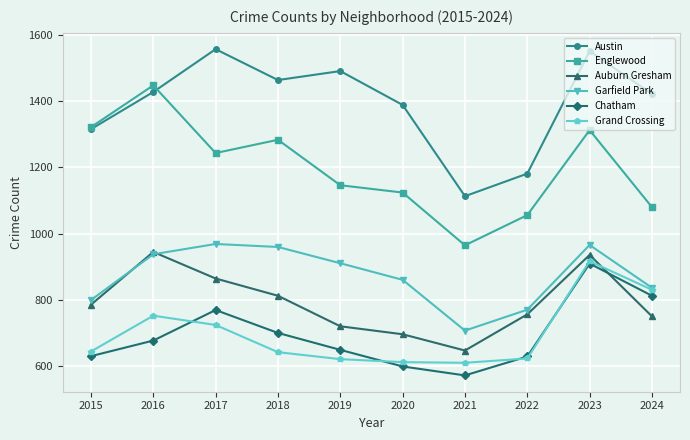

What is the difference between the maximum and minimum values in the Chatham series?

337